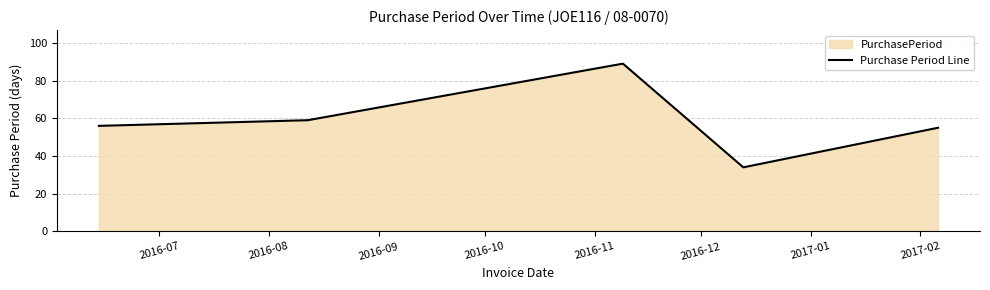

How many interior local valleys (lower than both neighbors) does the data have?

1